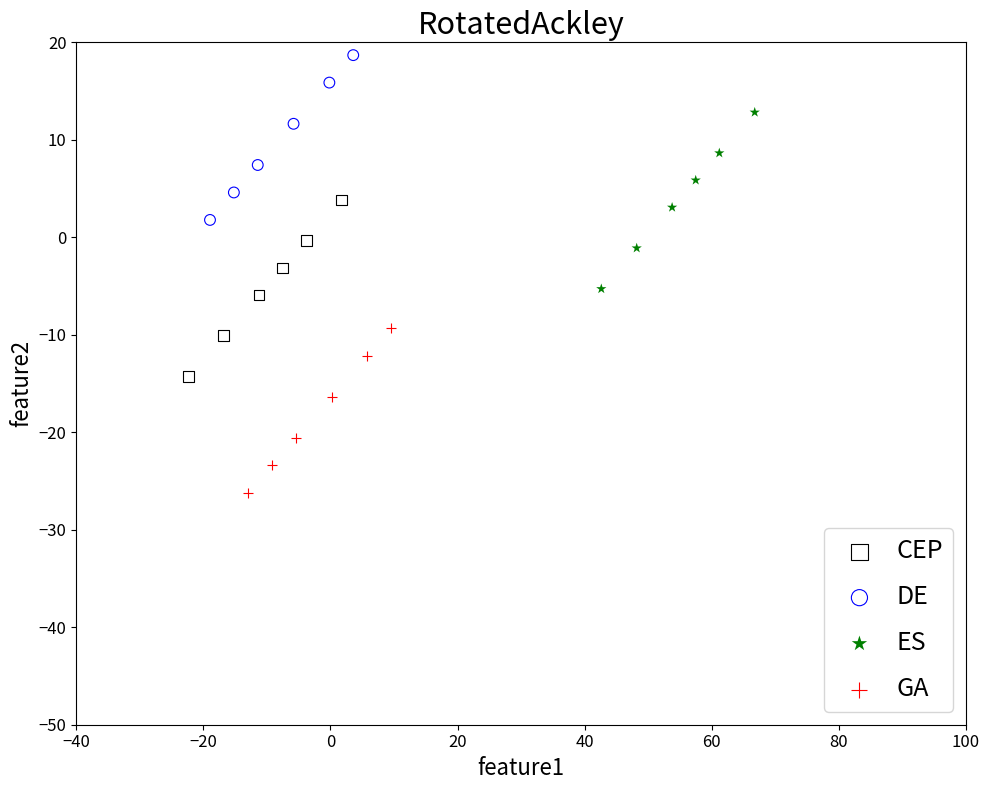

Which series contains the lowest Y value?

GA